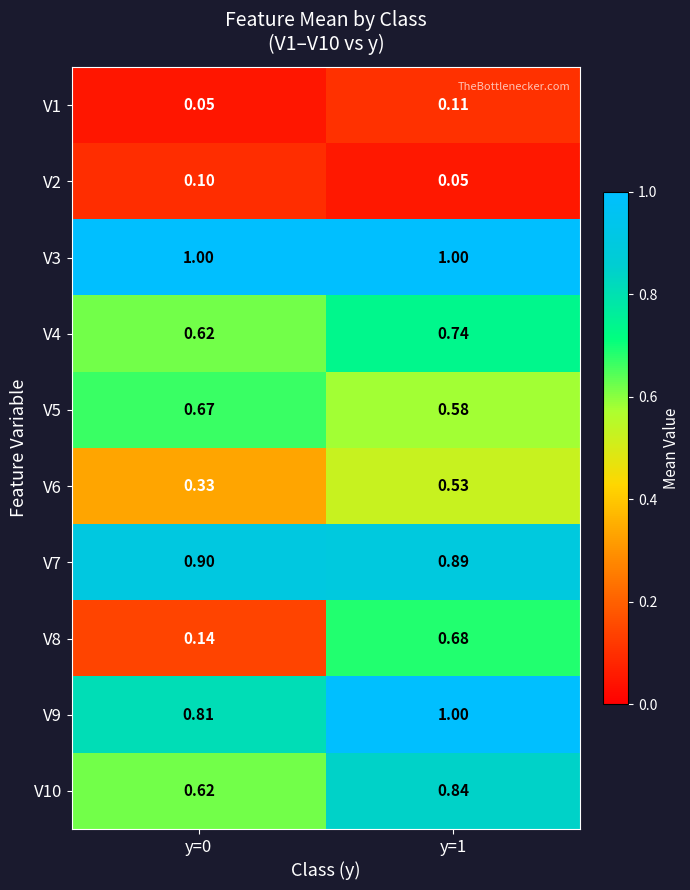

Is the value of V10 at y=1 greater than the value of V1 at y=1?

Yes